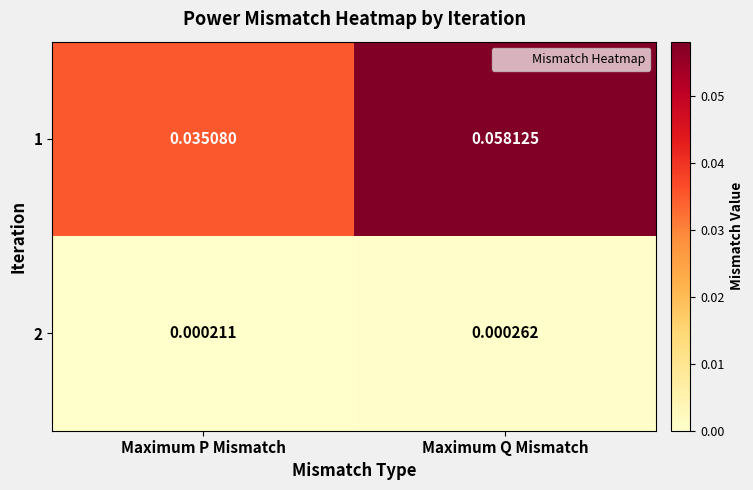

At which category is the sum across all series the highest?

Maximum Q Mismatch